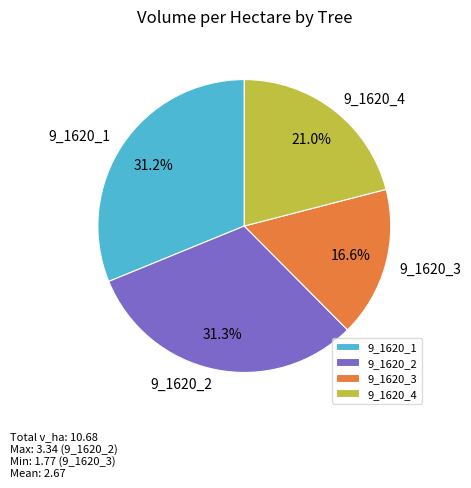

Which category has the smallest portion of the pie?

9_1620_3